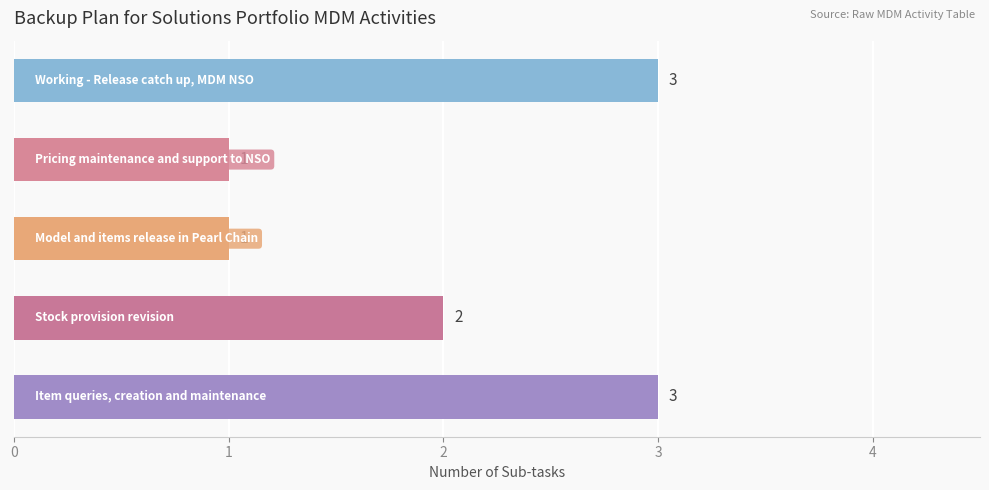

How many values are between 1 and 3?

5